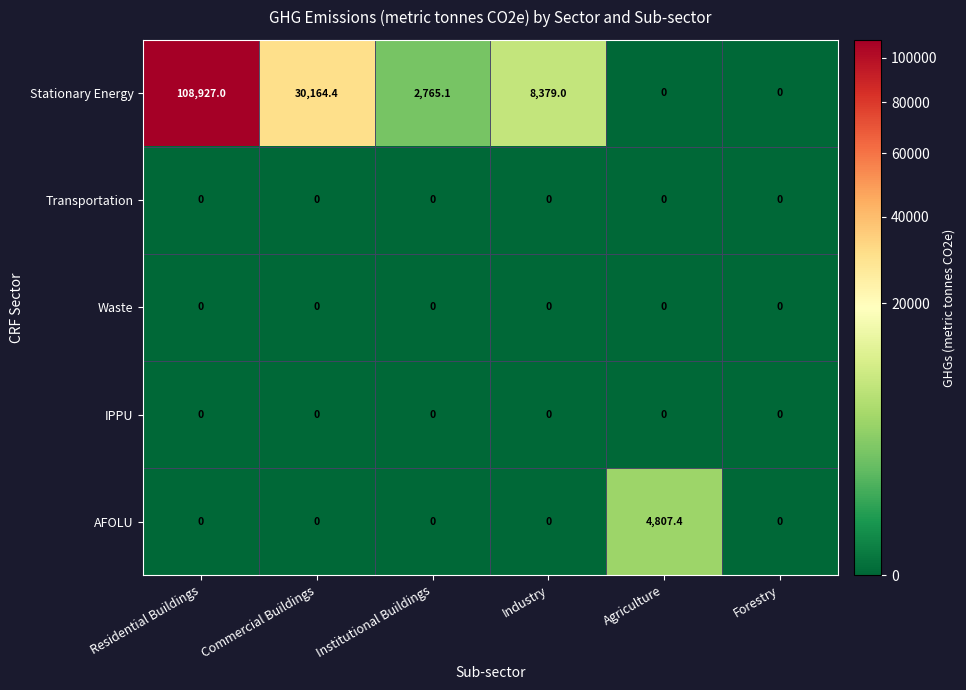

Which series has the largest range (max minus min)?

Stationary Energy